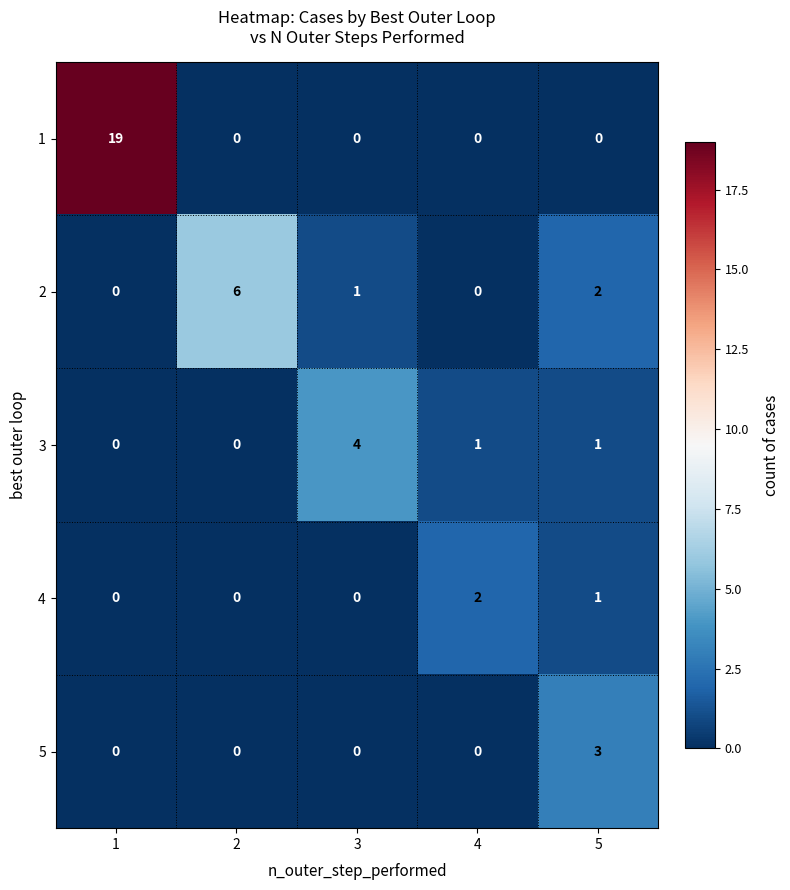

What is the maximum value shown in the chart?

19